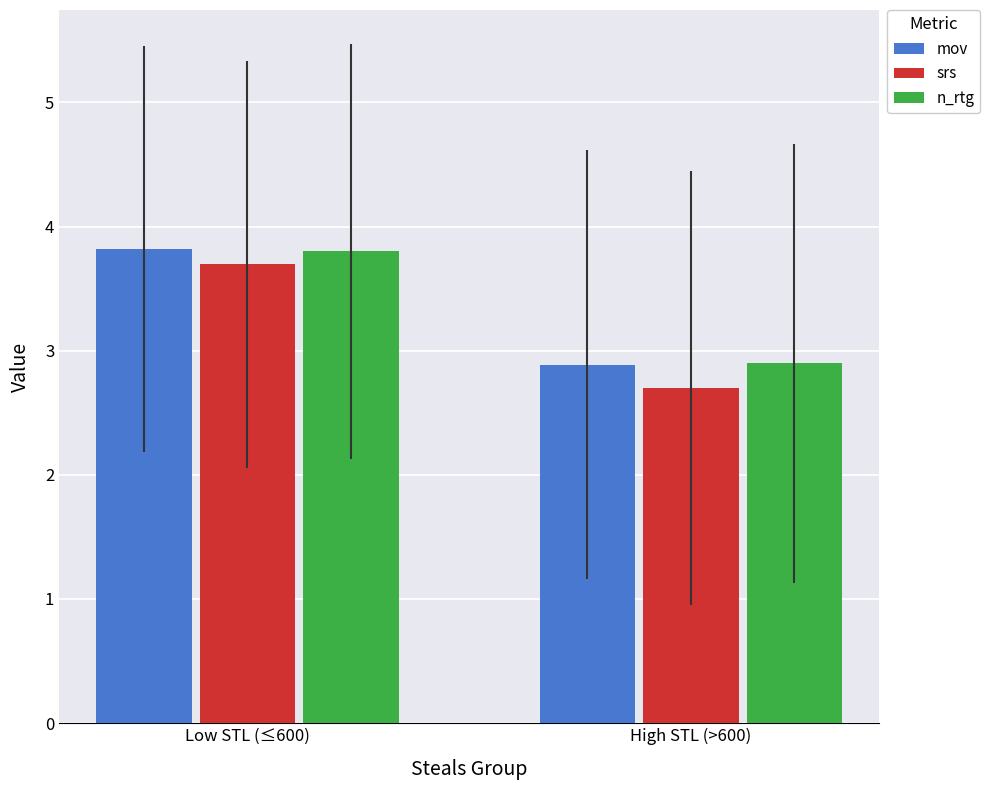

Which label corresponds to the smallest value in the chart?

High STL (>600)